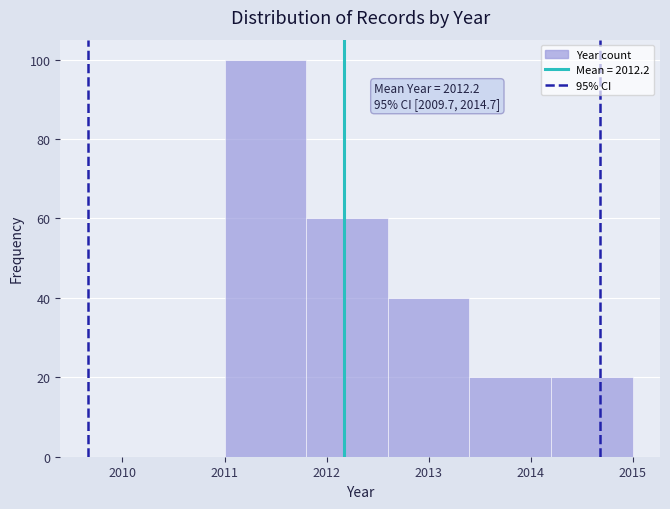

Over which range of the x-axis is the bar tallest?

2011.0 to 2011.8